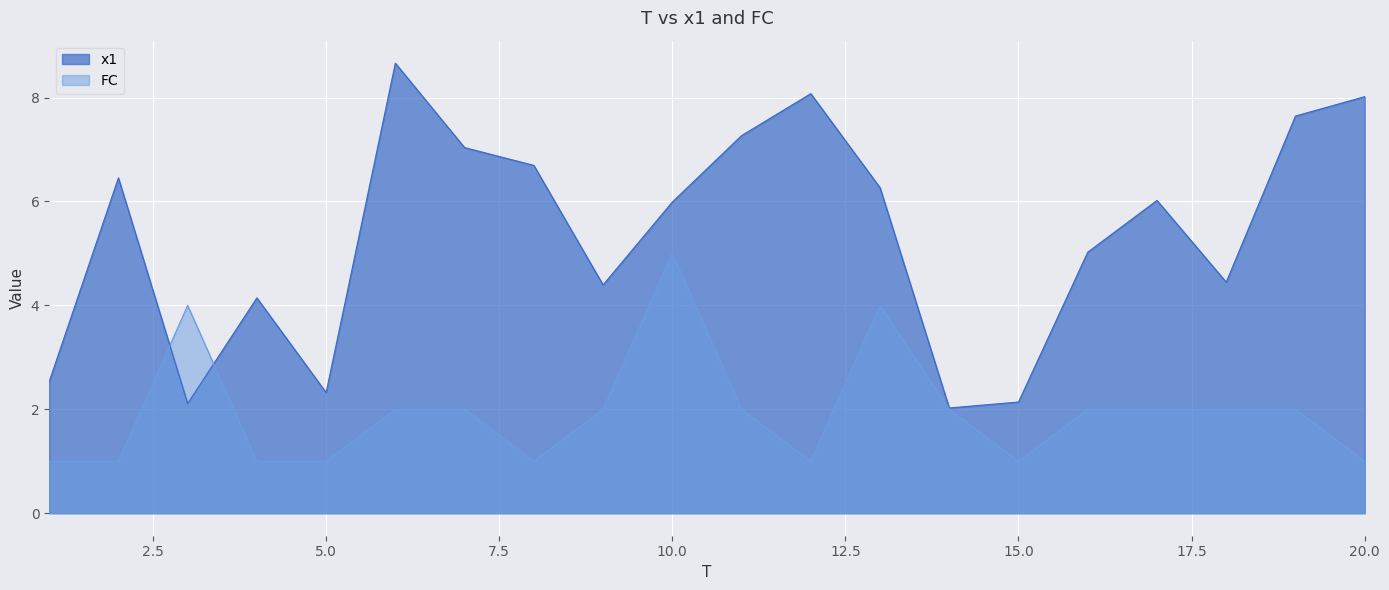

Is the value of x1 at 16 greater than the value of FC at 14?

Yes